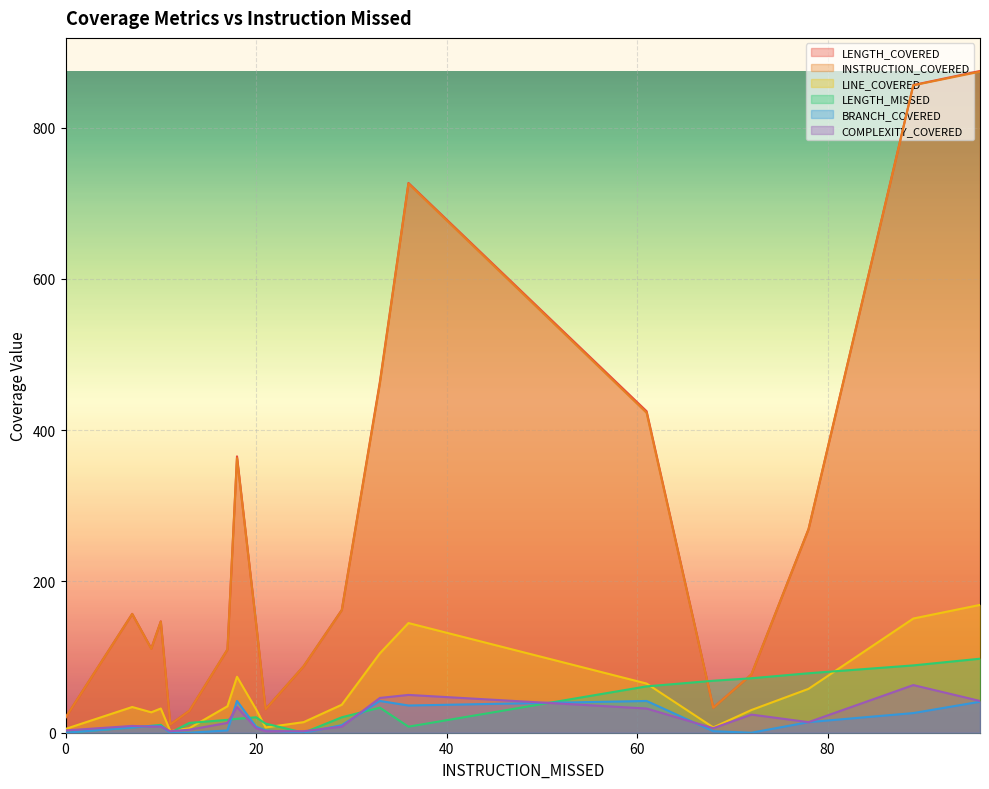

Reading right to left, extract all data points from this chart.

LENGTH_COVERED: 96=875.0	89=856.4	78=269.4	72=77.0	68=33.1	61=425.1	36=726.9	33=463.9	29=162.3	25=88.0	21=31.1	20=145.2	18=365.4	17=110.0	13=29.0	11=11.0	10=147.3	9=111.4	7=157.2	0=20.0
INSTRUCTION_COVERED: 96=874.0	89=856.0	78=269.0	72=77.0	68=33.0	61=423.0	36=726.0	33=462.0	29=162.0	25=88.0	21=31.0	20=145.0	18=363.0	17=110.0	13=29.0	11=11.0	10=147.0	9=111.0	7=157.0	0=20.0
LINE_COVERED: 96=169.0	89=151.0	78=58.0	72=30.0	68=7.0	61=65.0	36=145.0	33=105.0	29=37.0	25=14.0	21=7.0	20=31.0	18=74.0	17=35.0	13=6.0	11=2.0	10=32.0	9=27.0	7=34.0	0=5.0
LENGTH_MISSED: 96=97.9	89=89.0	78=78.6	72=72.0	68=68.7	61=61.3	36=8.0	33=33.1	29=20.4	25=0.0	21=12.1	20=20.4	18=18.4	17=17.0	13=13.0	11=0.0	10=10.4	9=9.1	7=7.1	0=0.0
BRANCH_COVERED: 96=41.0	89=26.0	78=14.0	72=0.0	68=2.0	61=42.0	36=36.0	33=42.0	29=10.0	25=0.0	21=3.0	20=8.0	18=42.0	17=3.0	13=0.0	11=0.0	10=9.0	9=9.0	7=7.0	0=0.0
COMPLEXITY_COVERED: 96=42.0	89=63.0	78=14.0	72=24.0	68=6.0	61=32.0	36=50.0	33=46.0	29=8.0	25=2.0	21=2.0	20=6.0	18=34.0	17=13.0	13=4.0	11=2.0	10=8.0	9=8.0	7=9.0	0=3.0